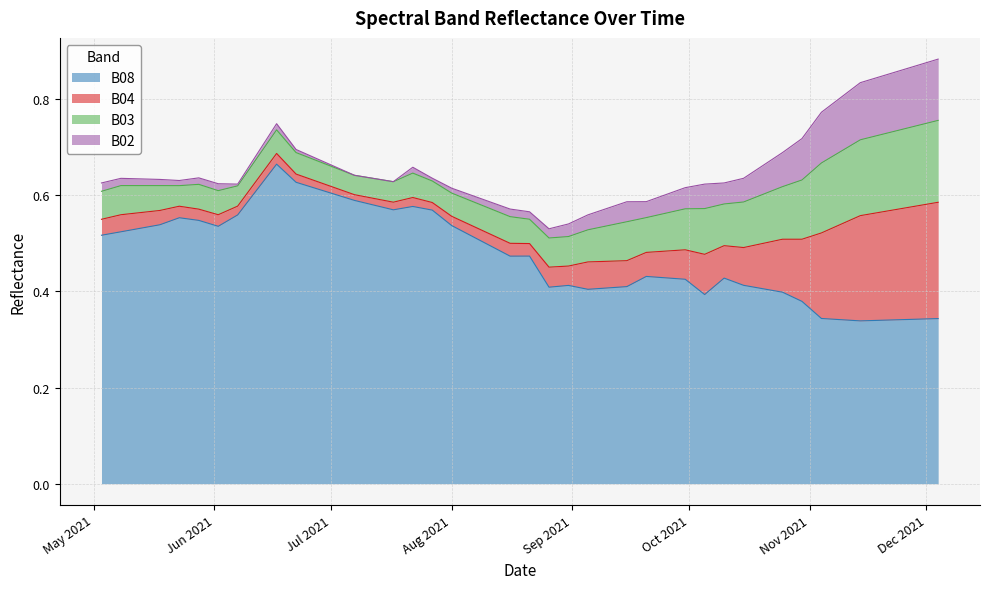

Where is B02 nearest to the value 0?

2021-07-07